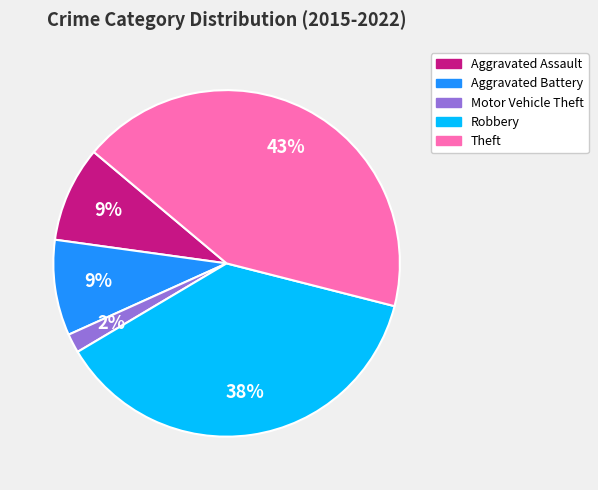

To the nearest percent, what is the combined percentage of Aggravated Assault and Motor Vehicle Theft?

11%